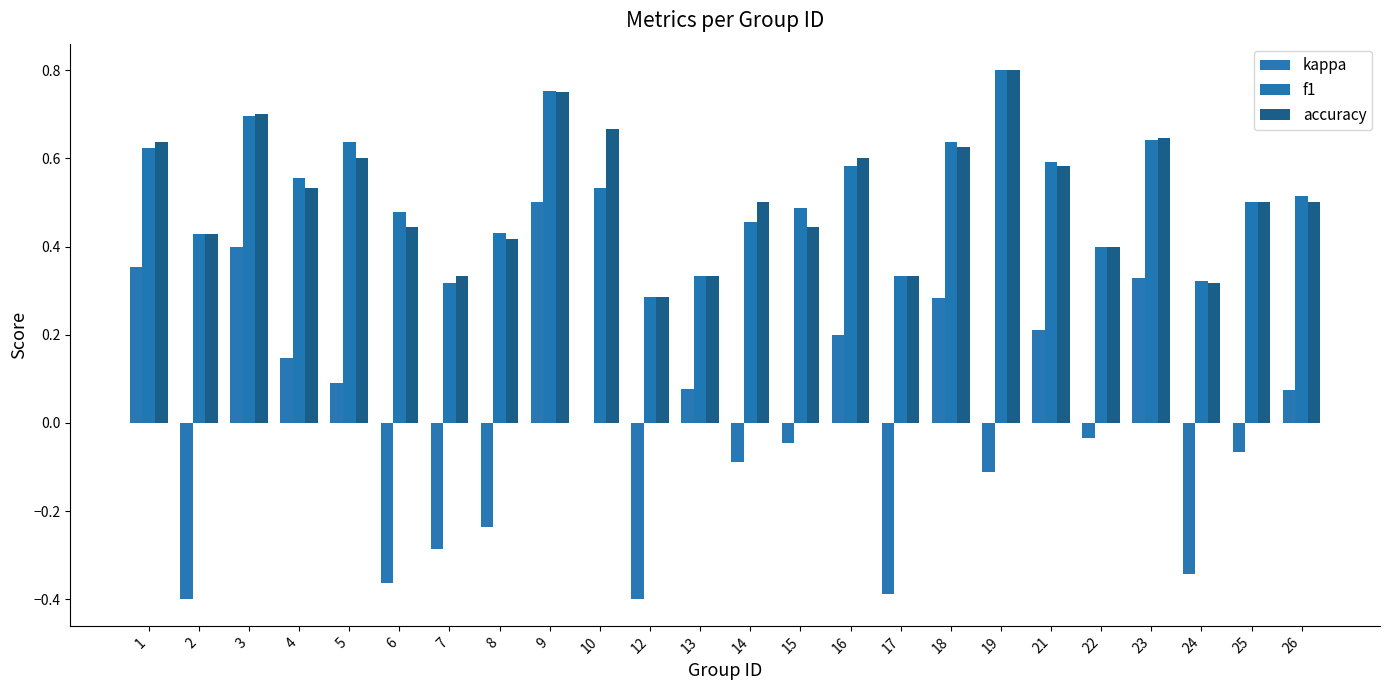

Are the bars grouped side by side (vs. stacked)?

Yes